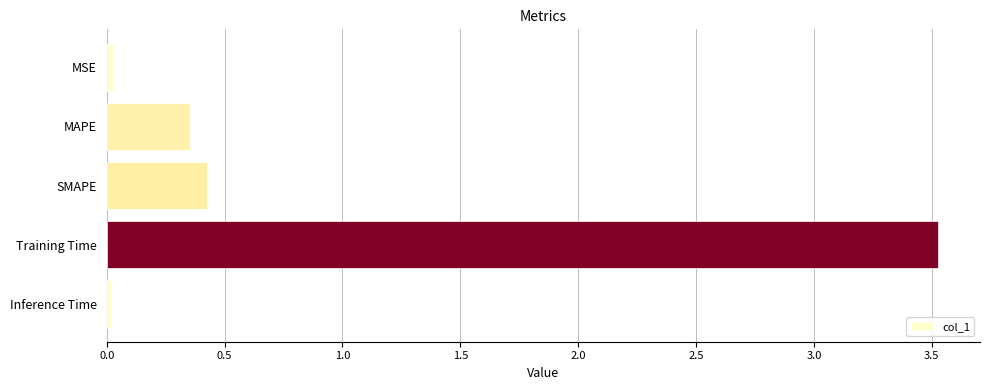

What is the average value?

0.9